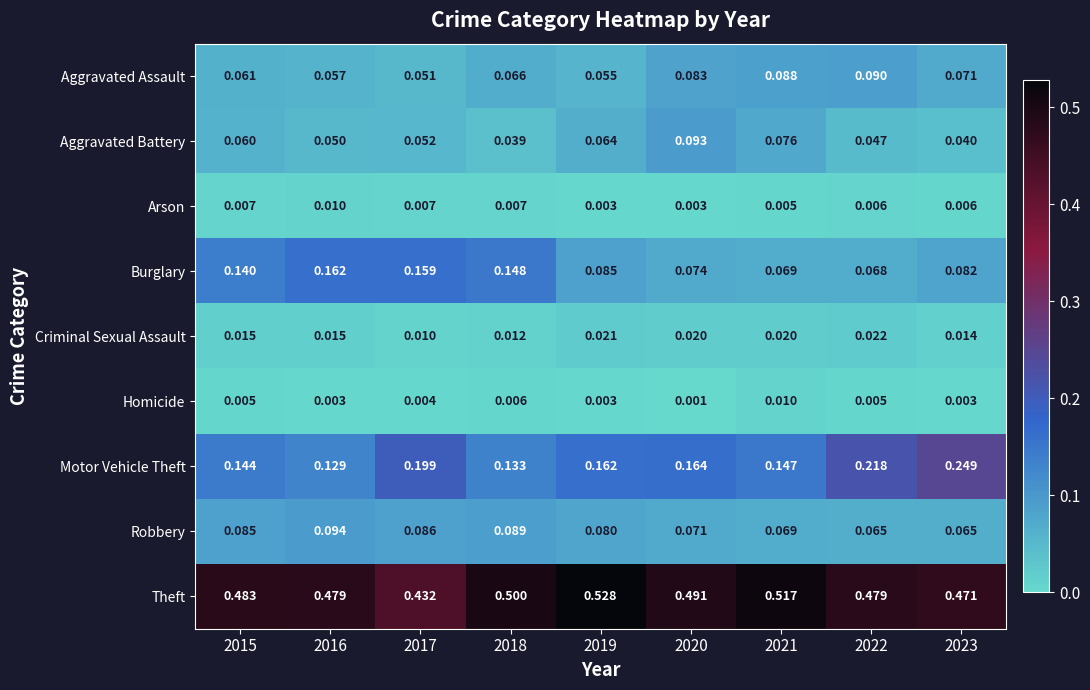

At how many categories does at least one series exceed 0?

9